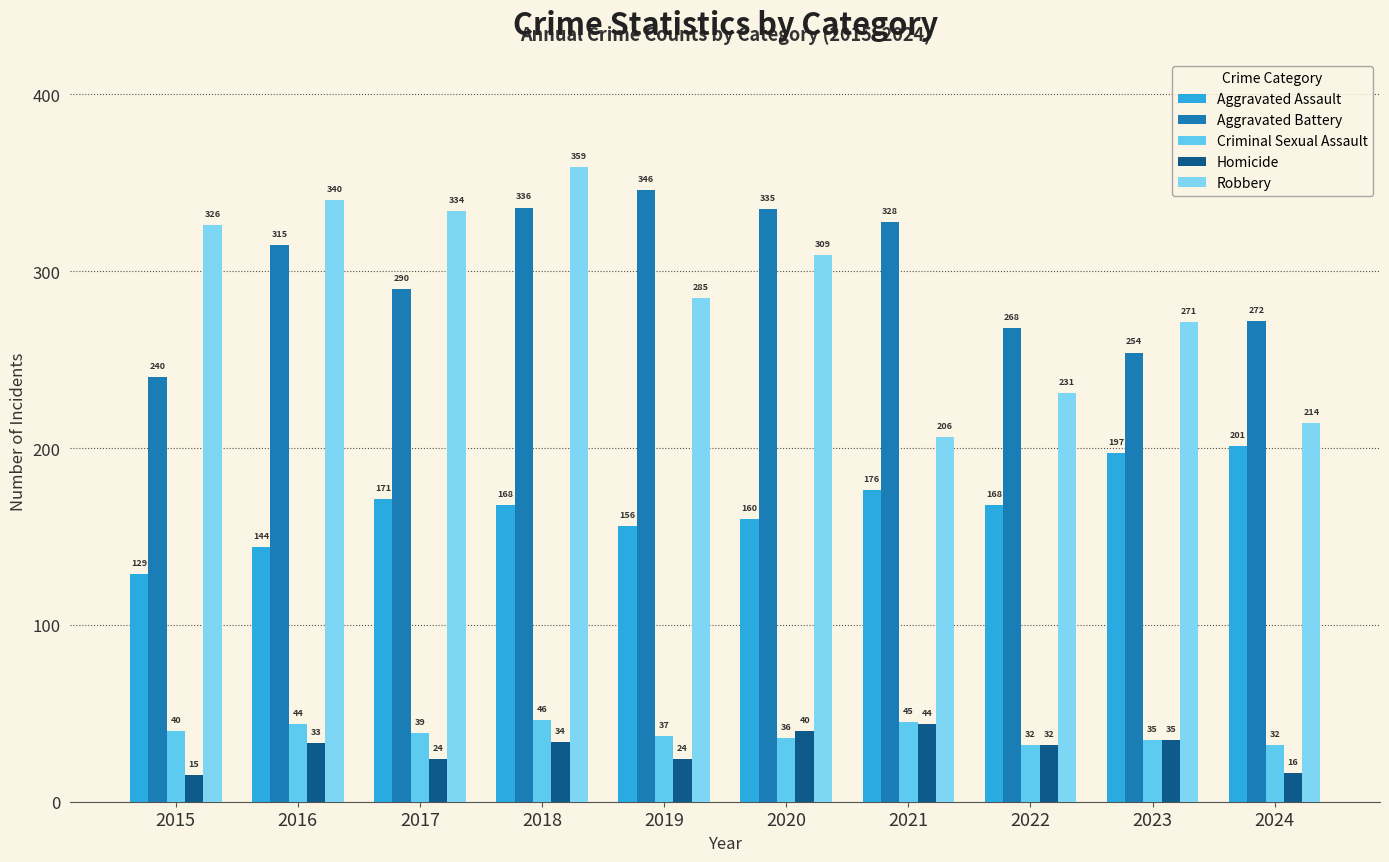

At which label does Aggravated Assault first exceed 168?

2017